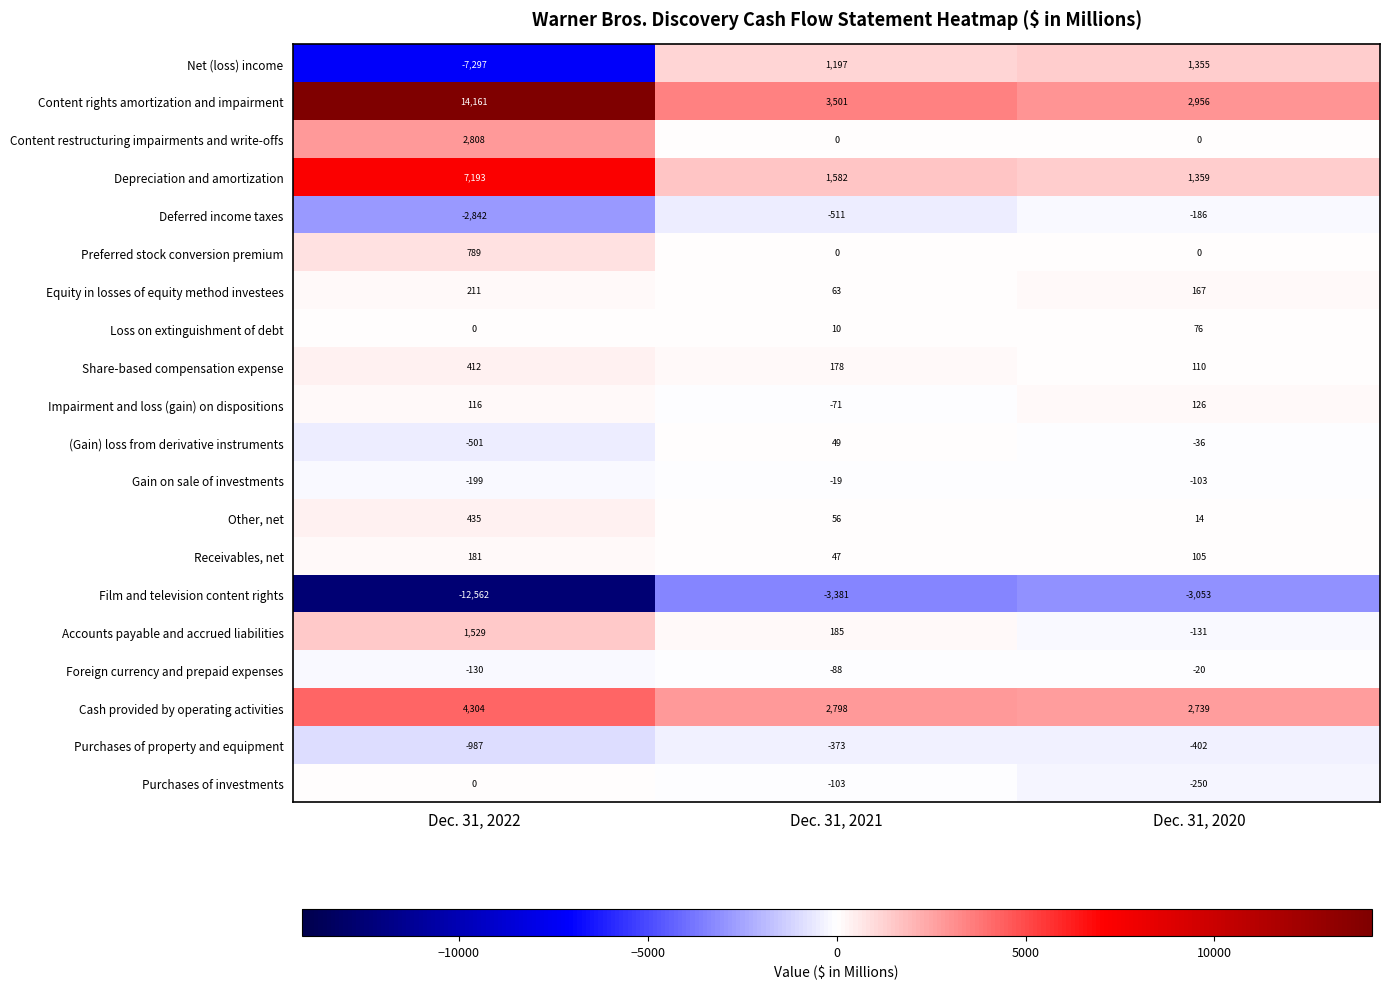

What is the minimum value shown in the chart?

-12562